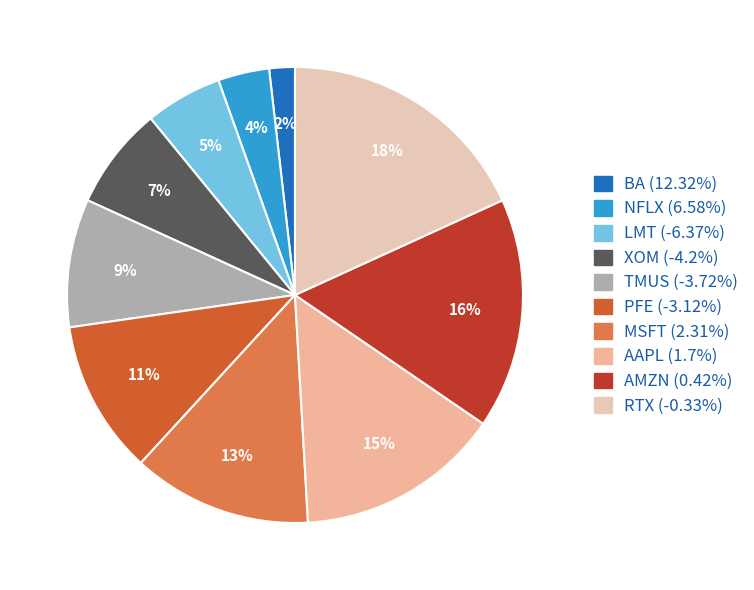

How many segments does this pie chart have?

10